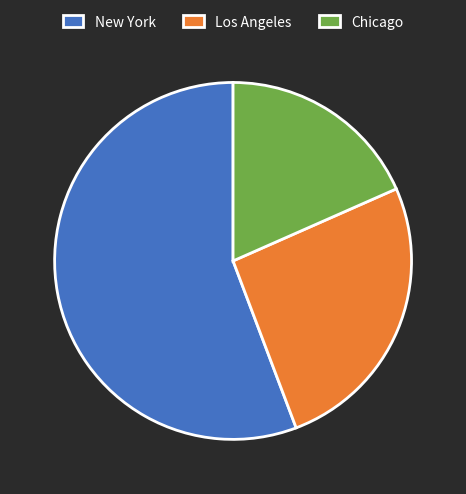

Is the sum of Los Angeles and New York greater than half?

Yes